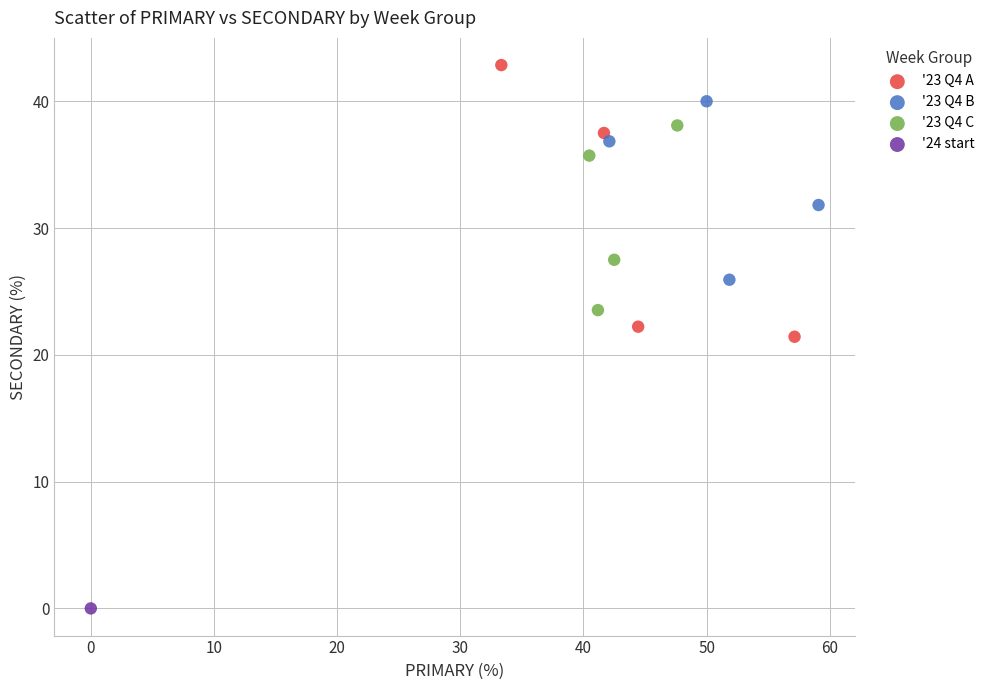

What are all the series names shown in the legend?

'23 Q4 A, '23 Q4 B, '23 Q4 C, '24 start